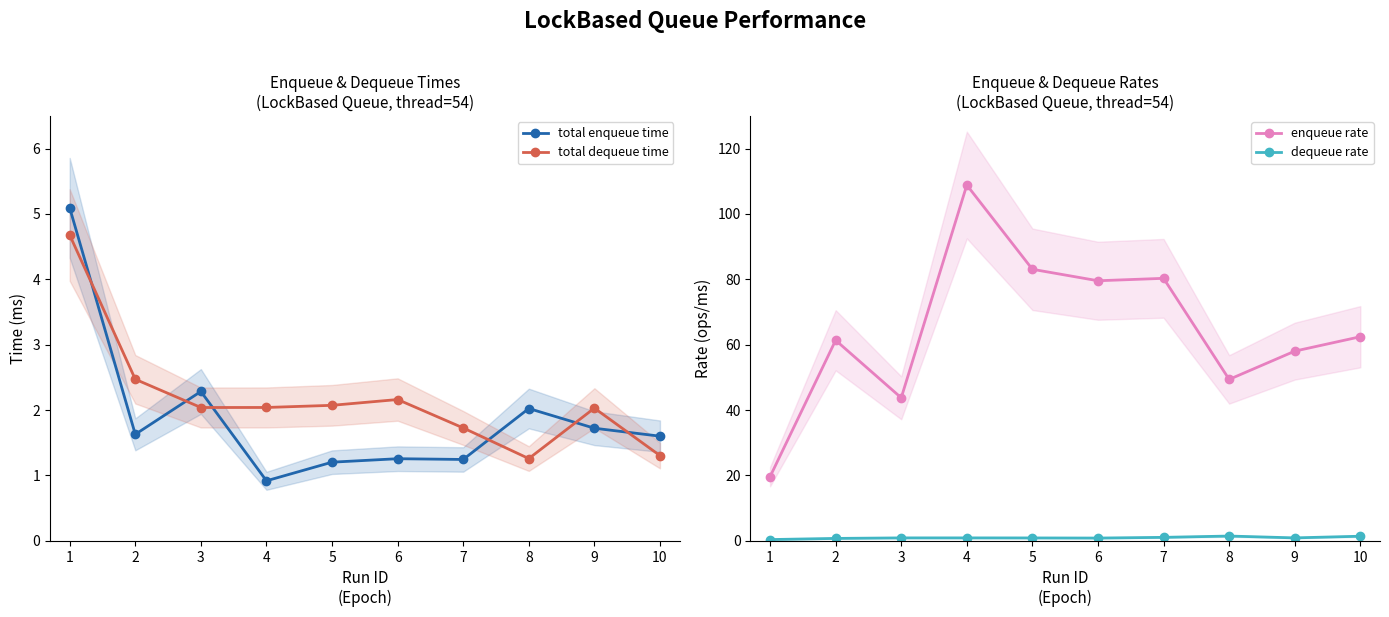

Which category has the lowest value in the dequeue rate series?

1